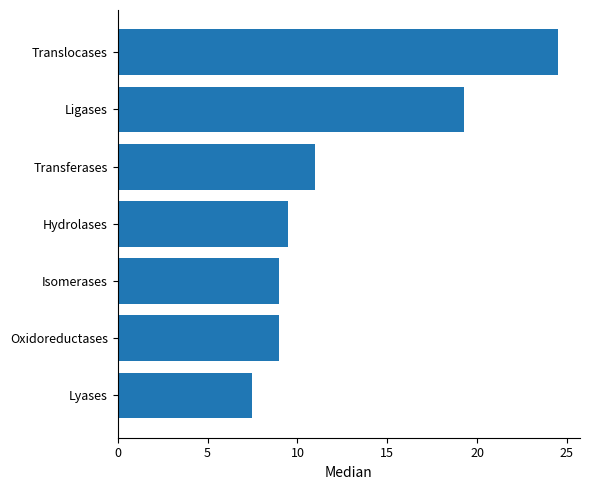

Approximately how many times larger is the value at Isomerases compared to Hydrolases?

0.9